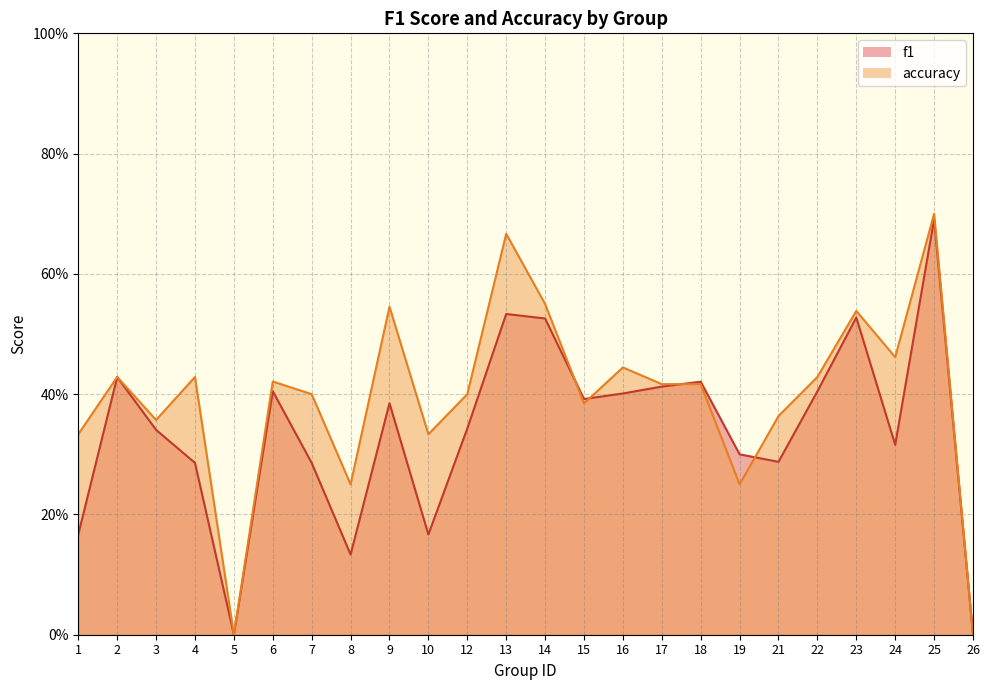

What is the sum of all f1 values?

8.2